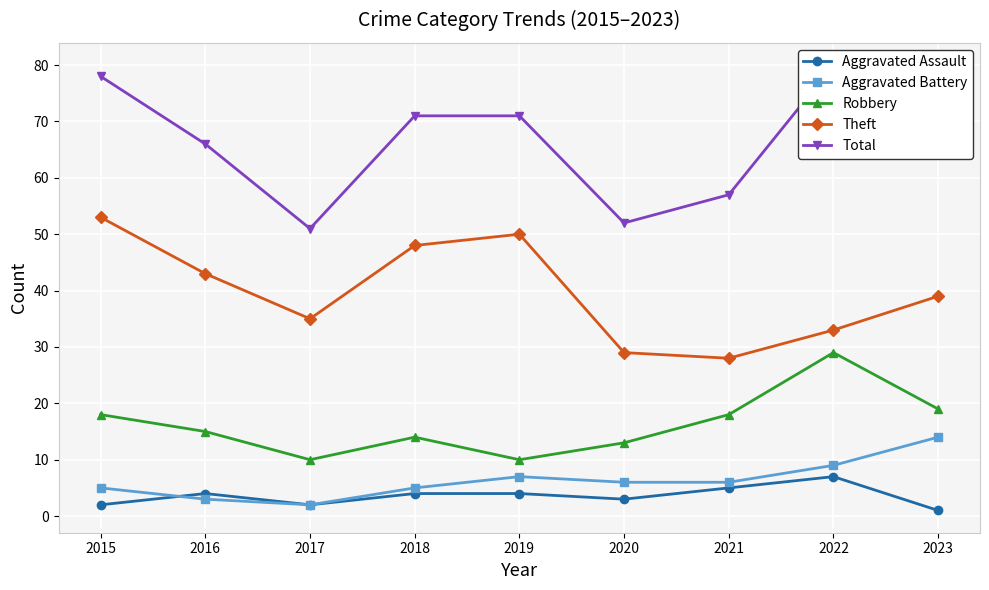

Is the value of Total at 2019 greater than the value of Aggravated Assault at 2020?

Yes